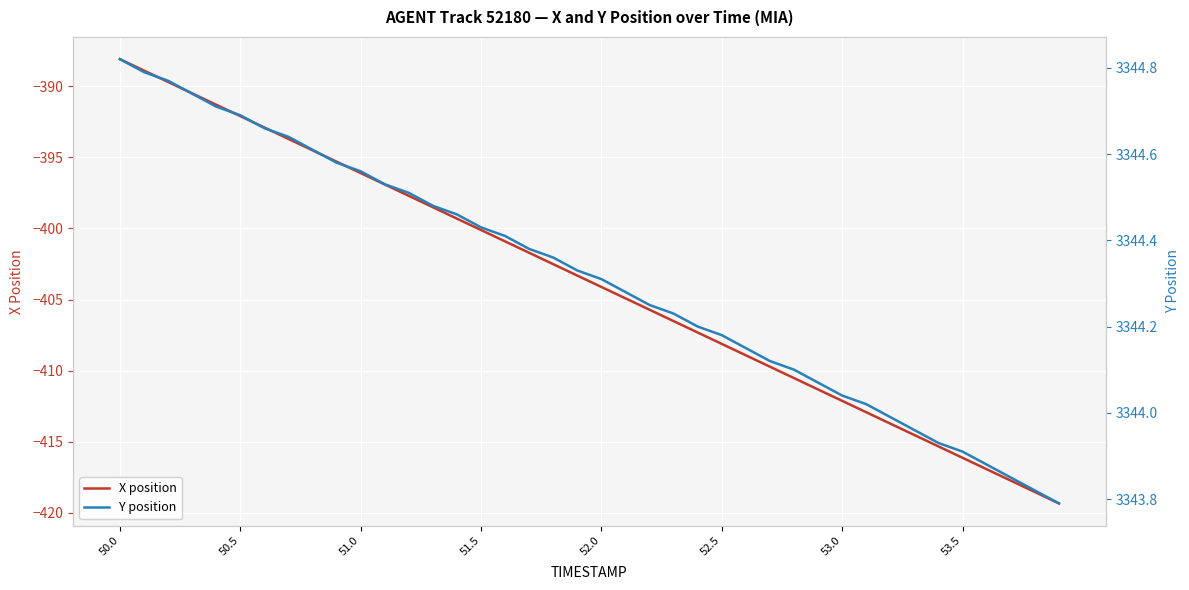

What is the difference between the second highest and second lowest values in the Y position series?

1.0